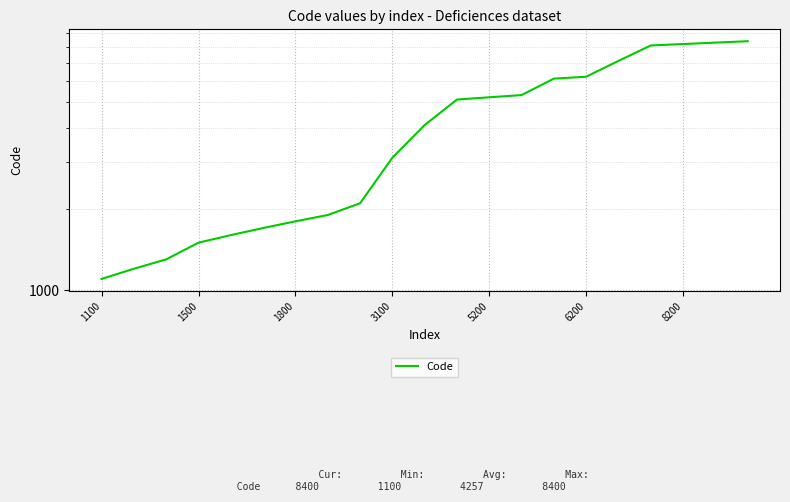

Is it true that the value at 3100 is 4163?

False